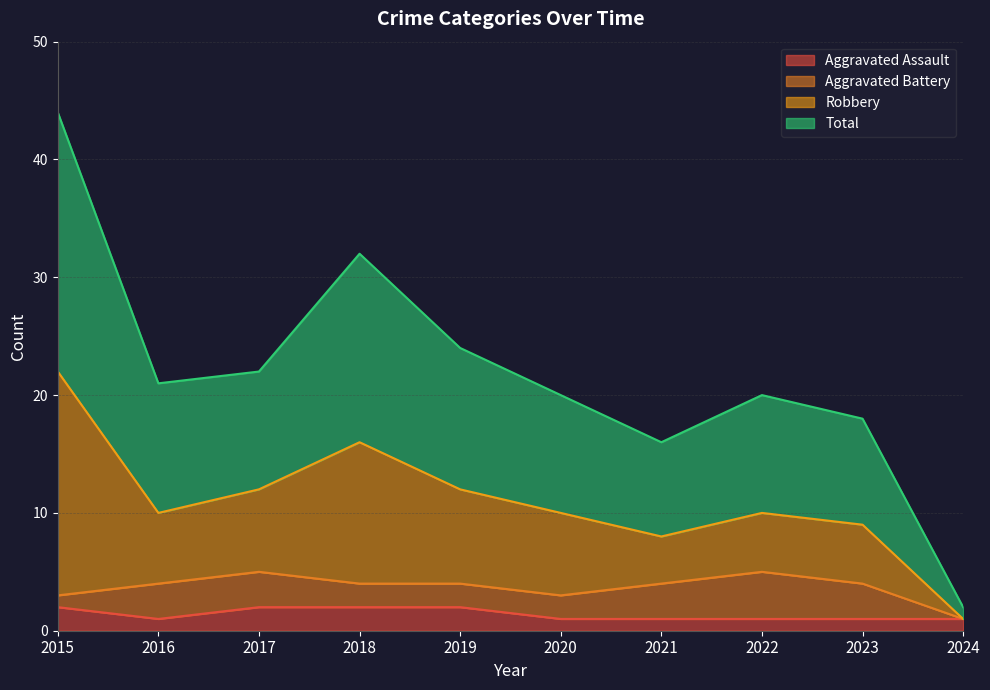

Where does the Total series first go above 21?

2015